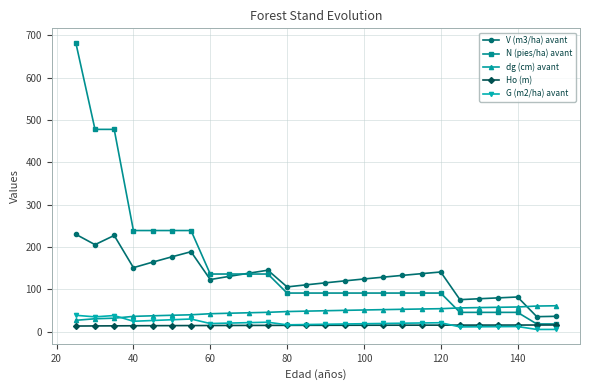

After their last crossing, which series has the higher values: dg (cm) avant or N (pies/ha) avant?

dg (cm) avant